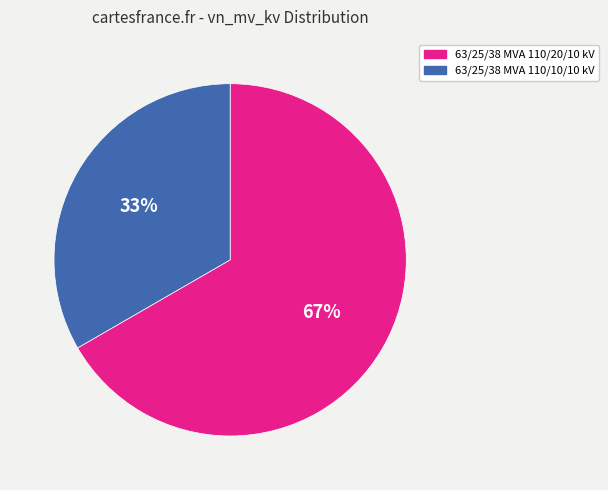

To the nearest percent, what portion does 63/25/38 MVA 110/20/10 kV represent?

67%